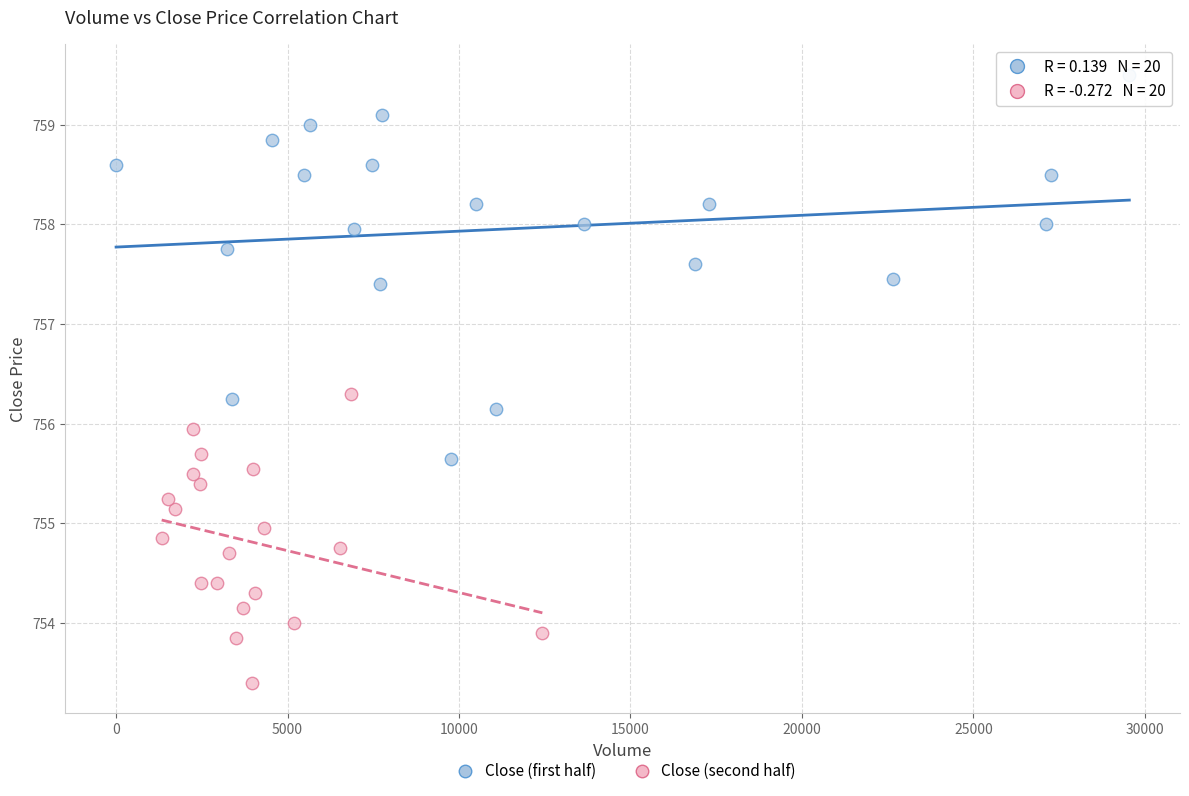

Which series reaches the minimum Y coordinate?

Close (second half)